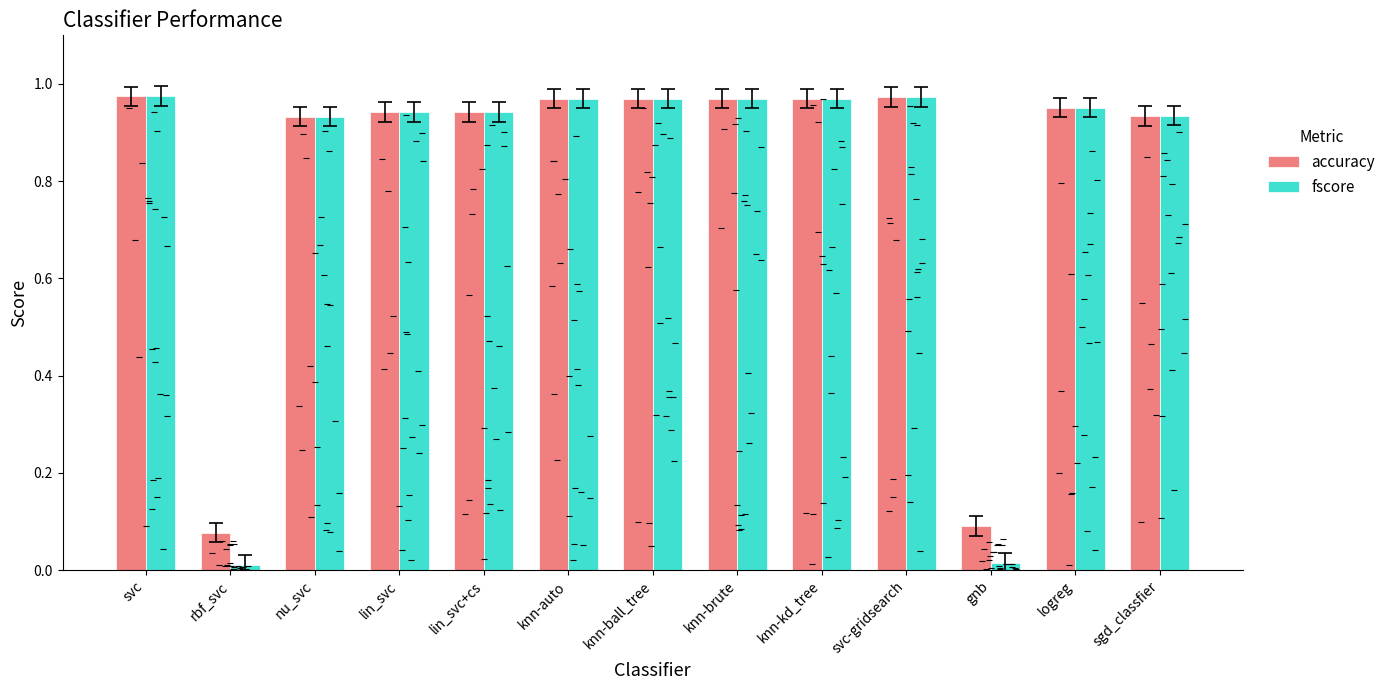

The accuracy series shows 1.0 at knn-brute. True or false?

True